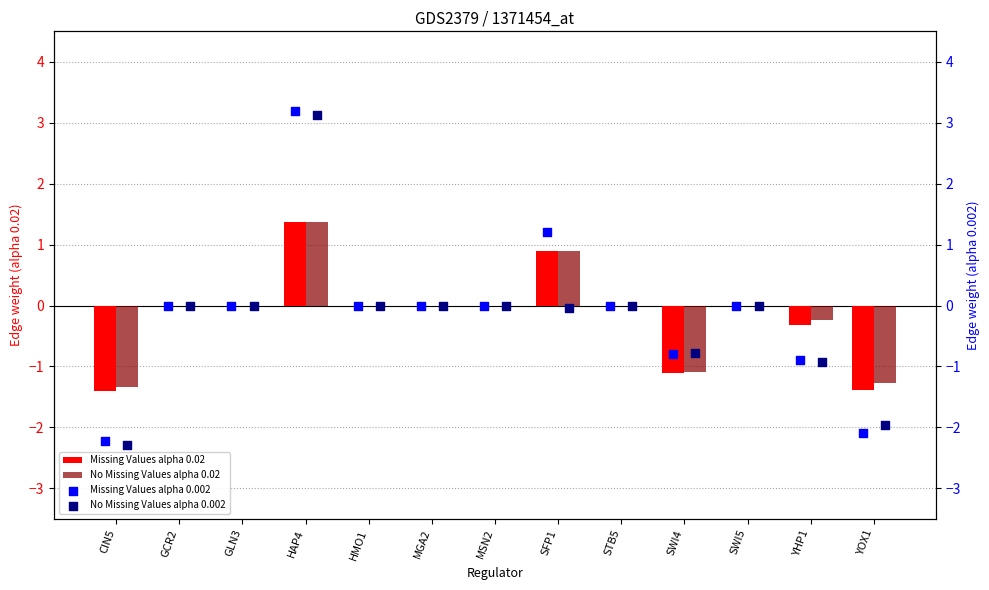

Which series reaches the minimum Y coordinate?

No Missing Values alpha 0.002